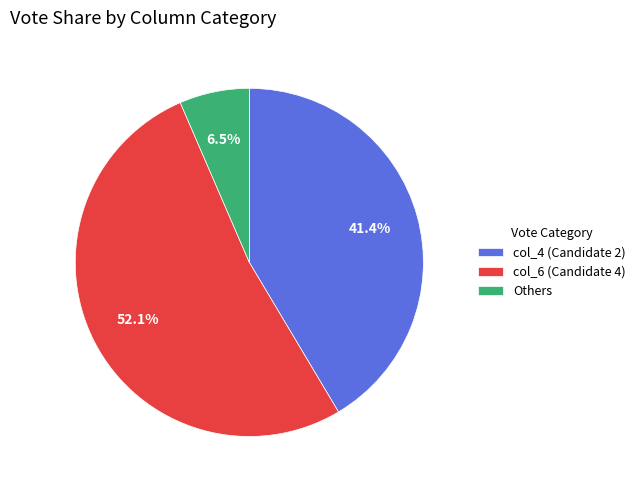

Combined, what portion of the pie is col_4 (Candidate 2) and col_6 (Candidate 4)?

93.5%